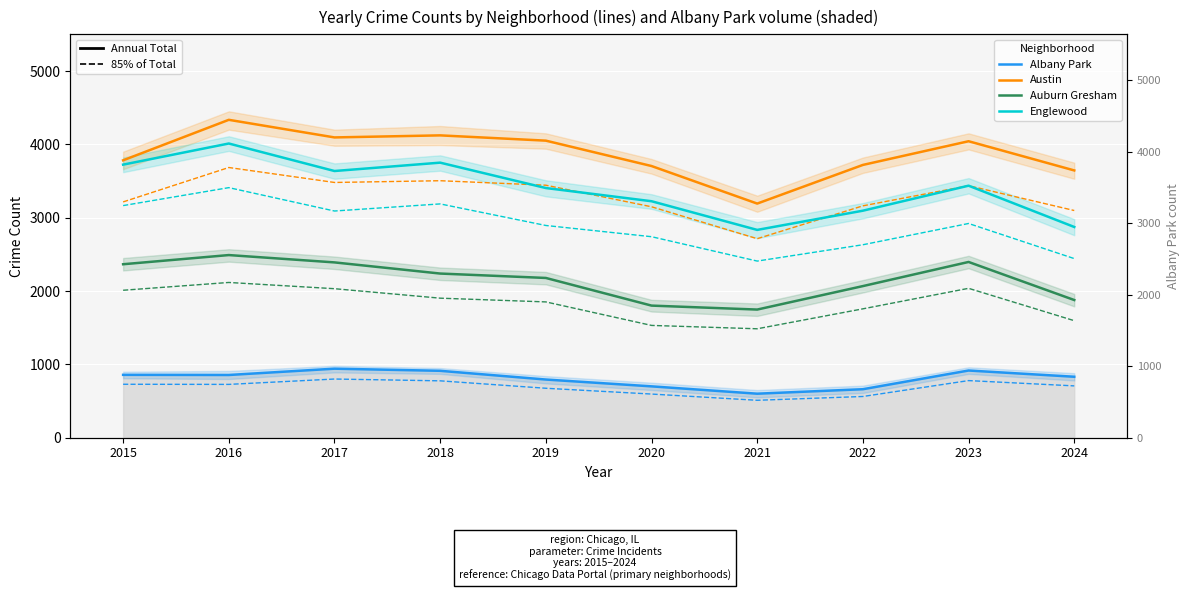

What are all the series names shown in the legend?

Albany Park, Austin, Auburn Gresham, Englewood